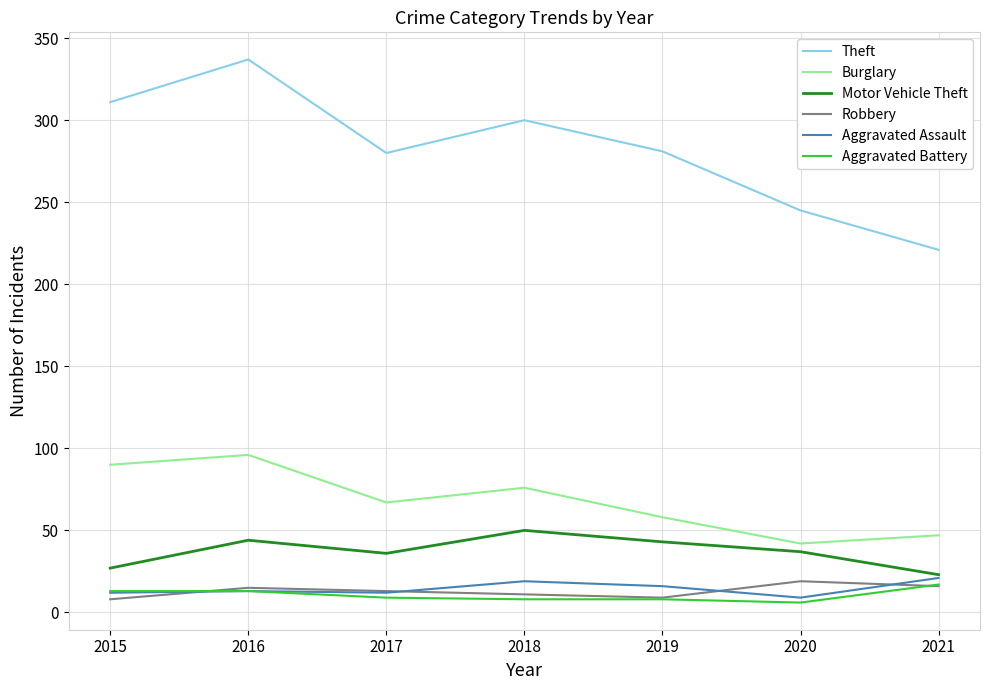

True or false: Theft and Burglary cross at least once.

False